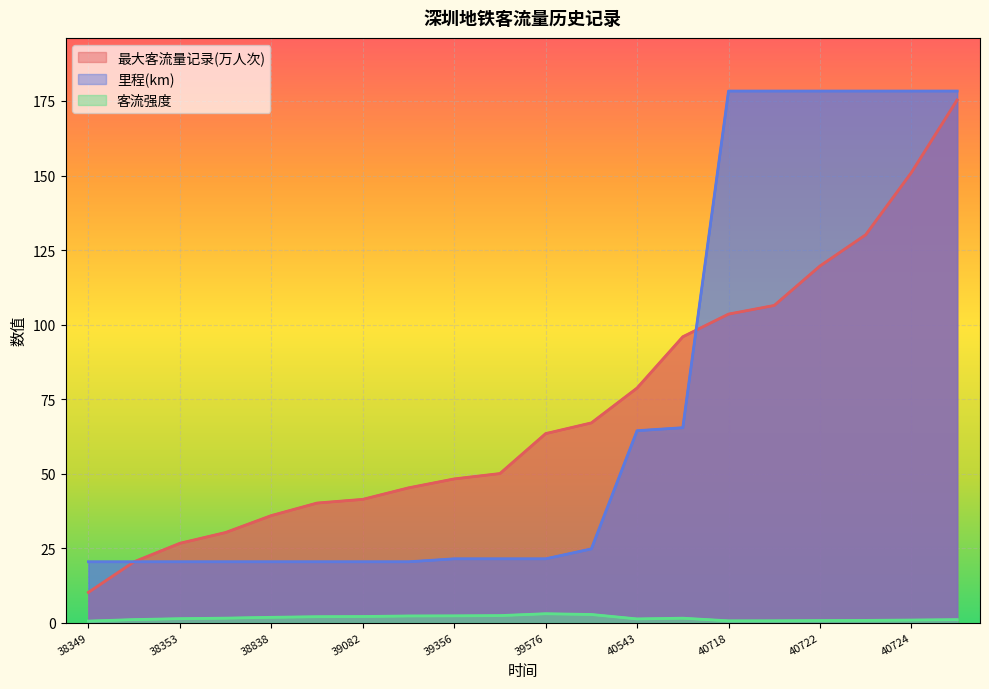

Which series has the largest total across all categories?

里程(km)